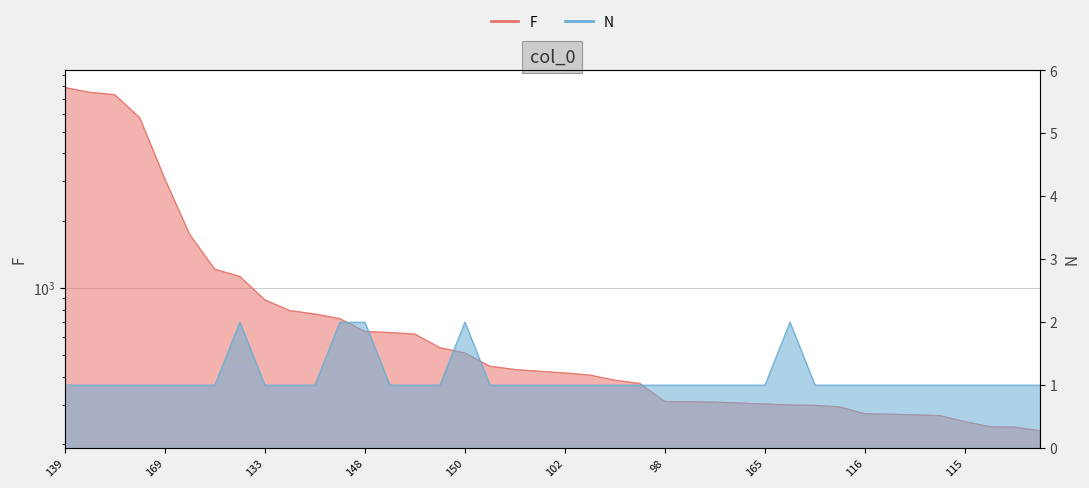

What is the difference between the F values at 130 and 158?

493